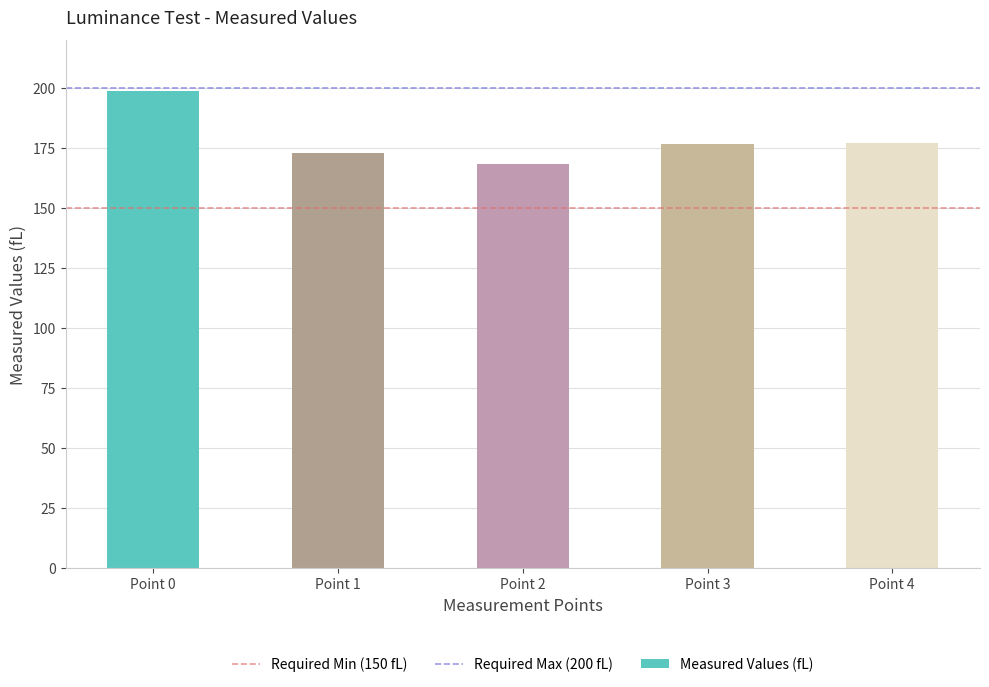

What is the value of the 4th bar from the left?

176.7